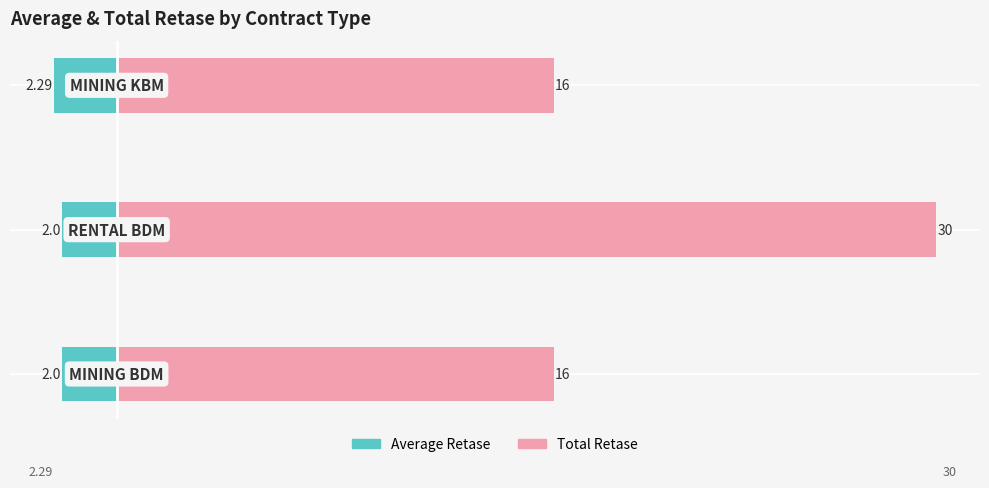

How many Average Retase values are between -2 and -1?

2